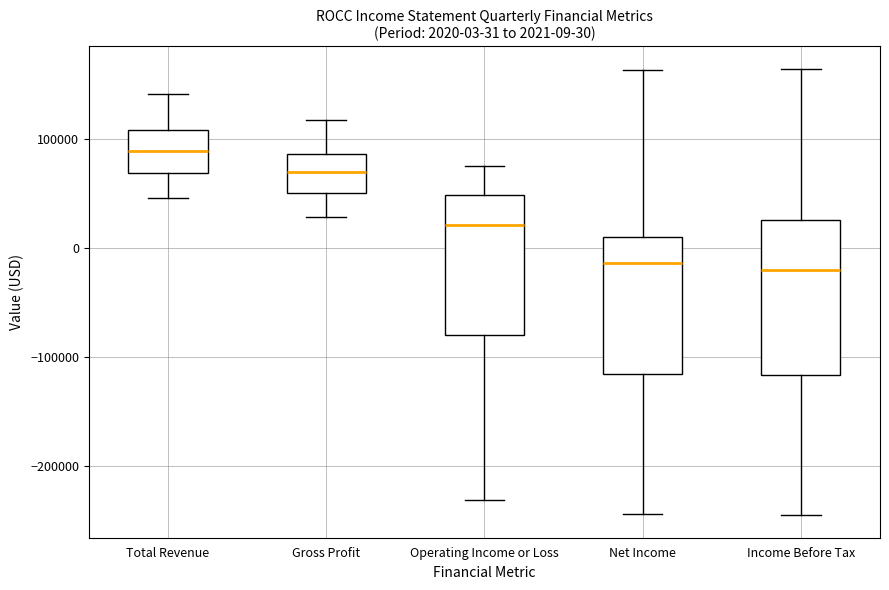

Comparing the boxes themselves (not the whiskers), which one is the tallest?

Income Before Tax